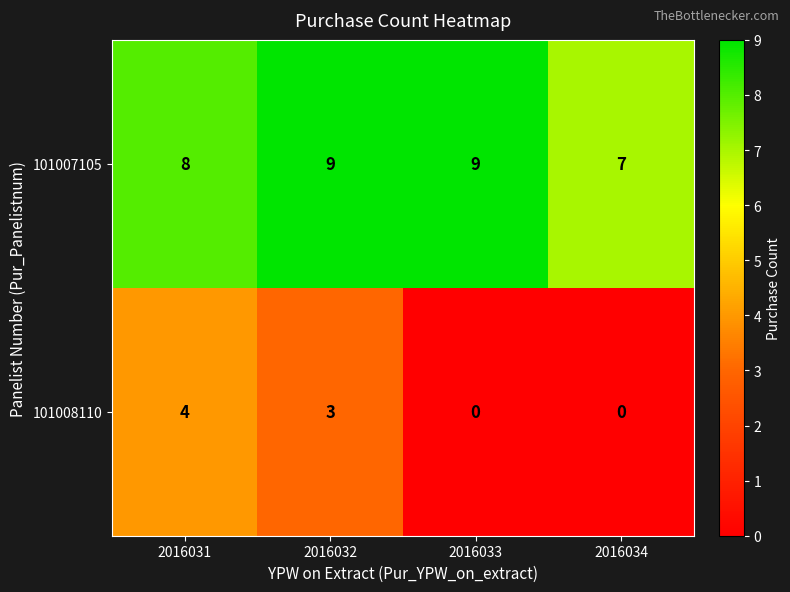

What is the total value across all series at 2016031?

12